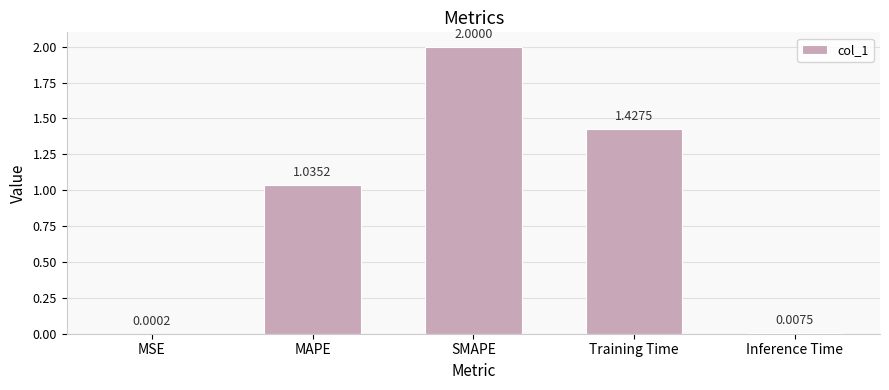

How many values exceed 1?

3